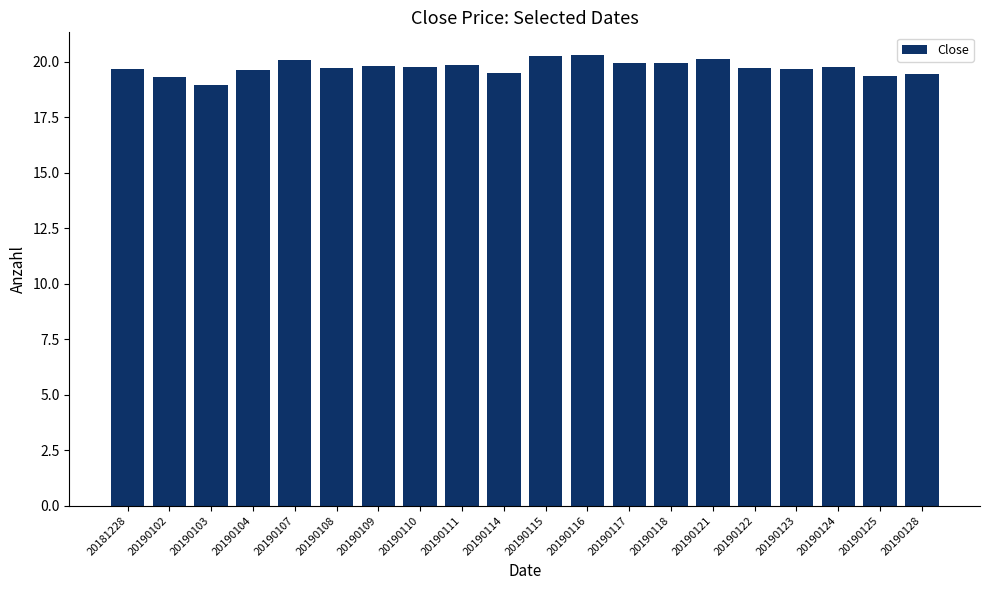

What is the sum of all values?

394.6